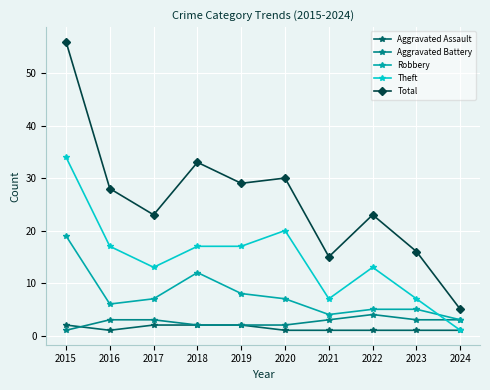

What is the value of the Aggravated Assault point at the 7th from the left?

1